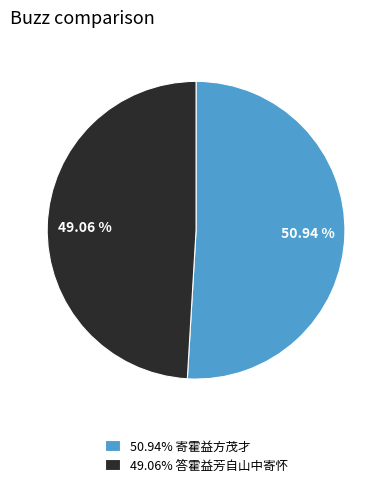

To the nearest percent, what is the average slice percentage?

50%